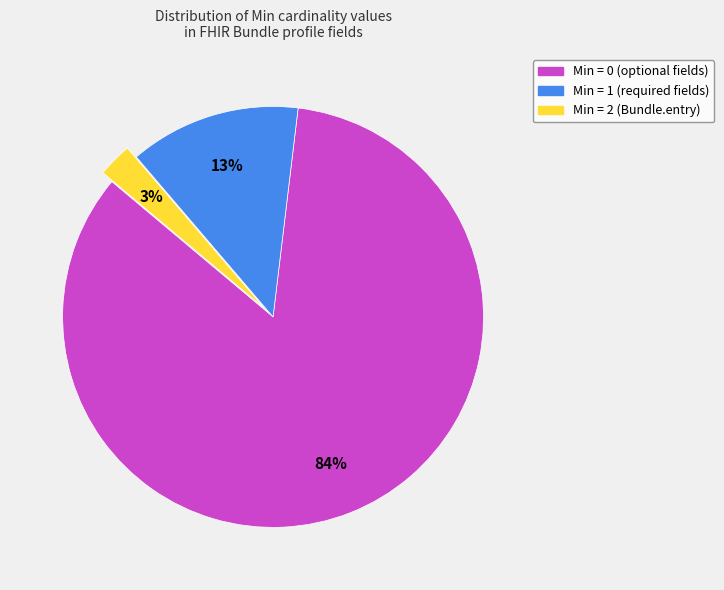

To the nearest percent, what is the average slice percentage?

33%